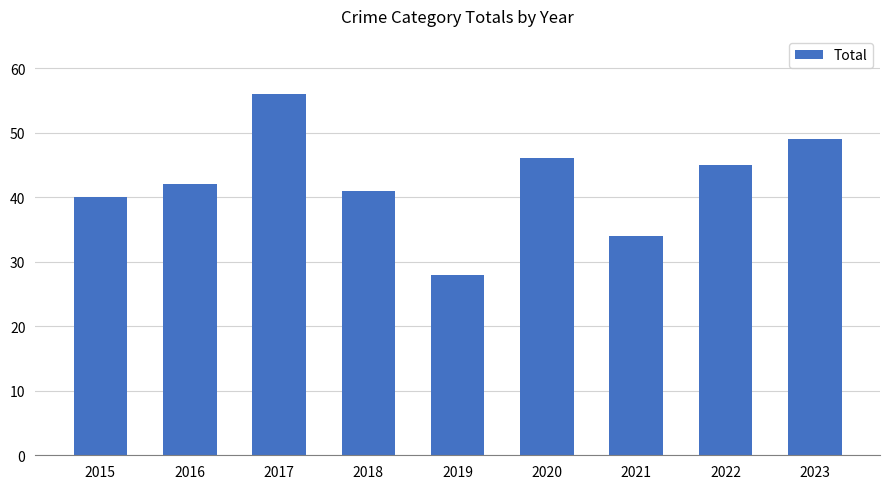

Which label corresponds to the smallest value in the chart?

2019